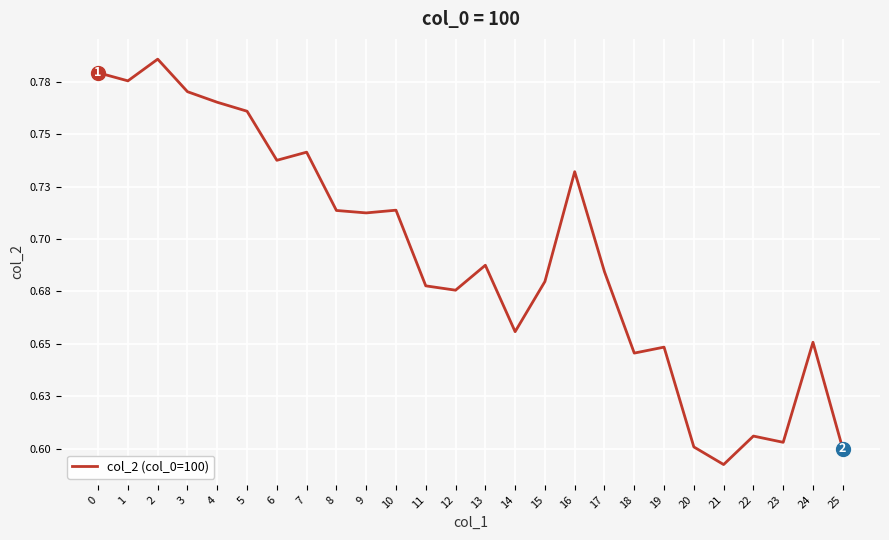

What is the minimum value shown in the chart?

0.6